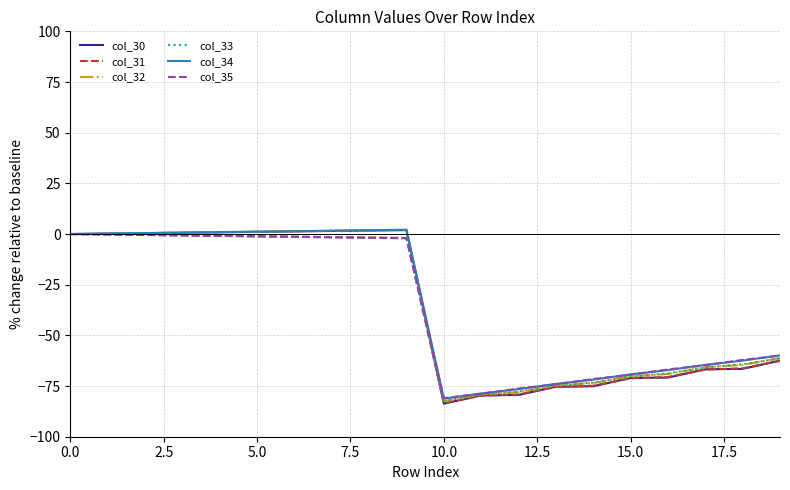

Which series has the largest range (max minus min)?

col_30